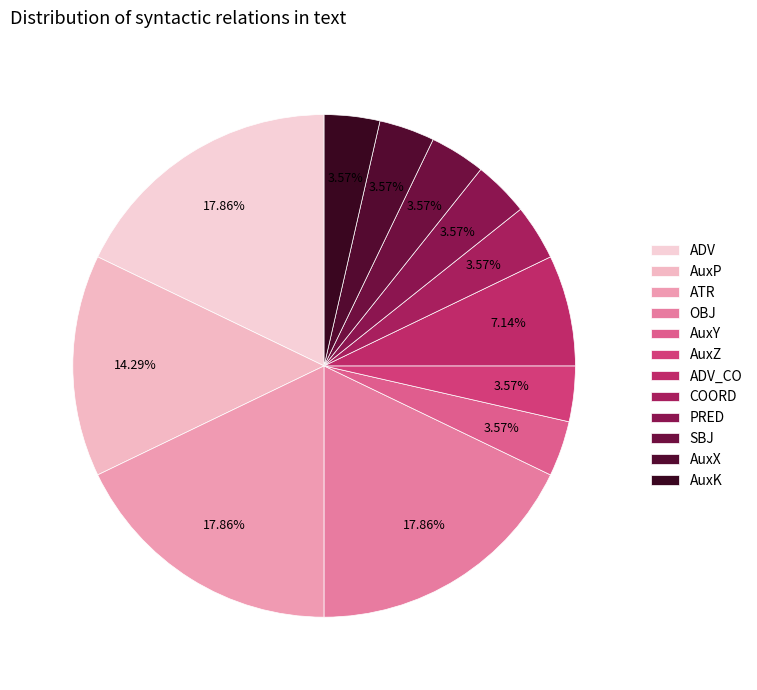

Count the number of slices in the pie.

12